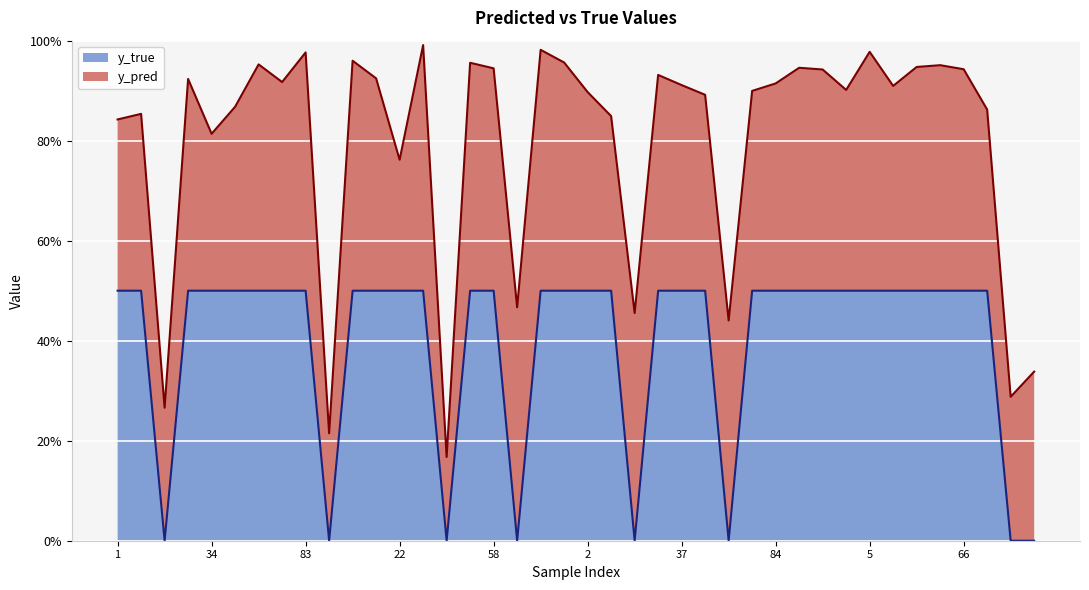

List the labels in order of value, smallest first.

14, 91, 47, 59, 19, 46, 85, 88, 1, 8, 24, 34, 43, 52, 80, 83, 6, 9, 22, 41, 50, 58, 71, 95, 2, 4, 30, 37, 44, 82, 84, 90, 0, 3, 5, 39, 60, 64, 66, 79